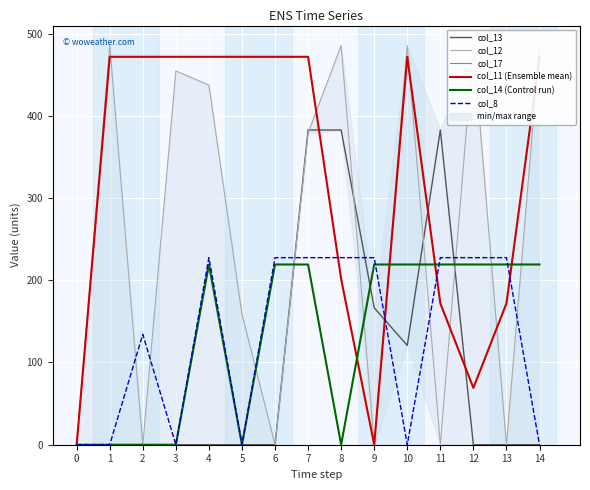

What is the value of the col_13 point at the 10th from the left?

166.4